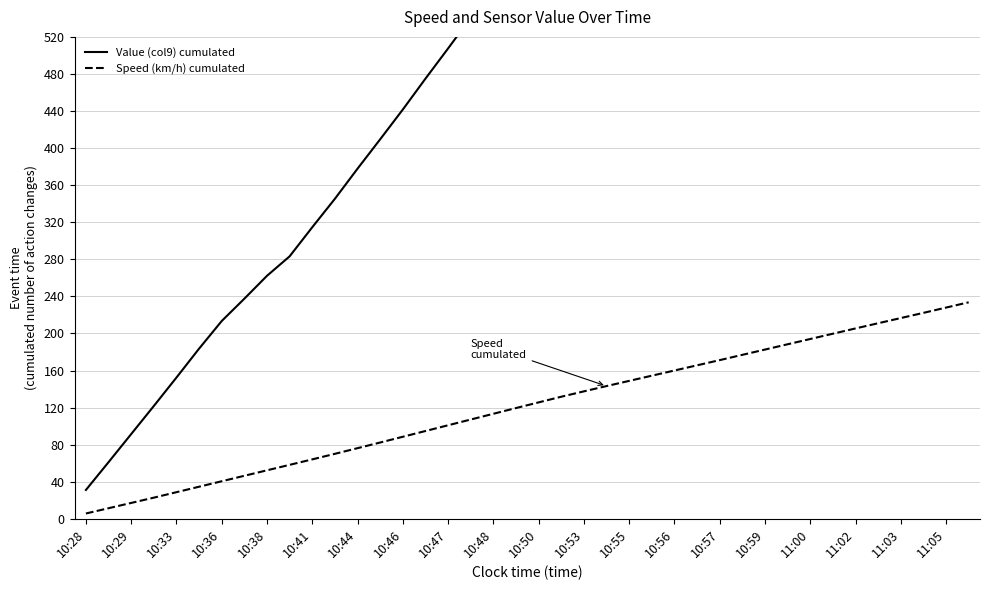

How many values in the Value (col9) cumulated series are below 635?

20